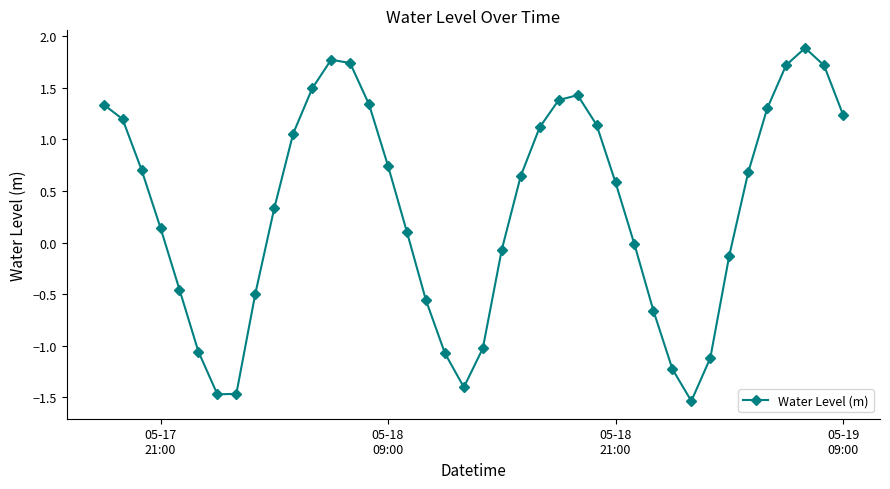

True or false: there are more than 0 points higher than both neighbors.

True